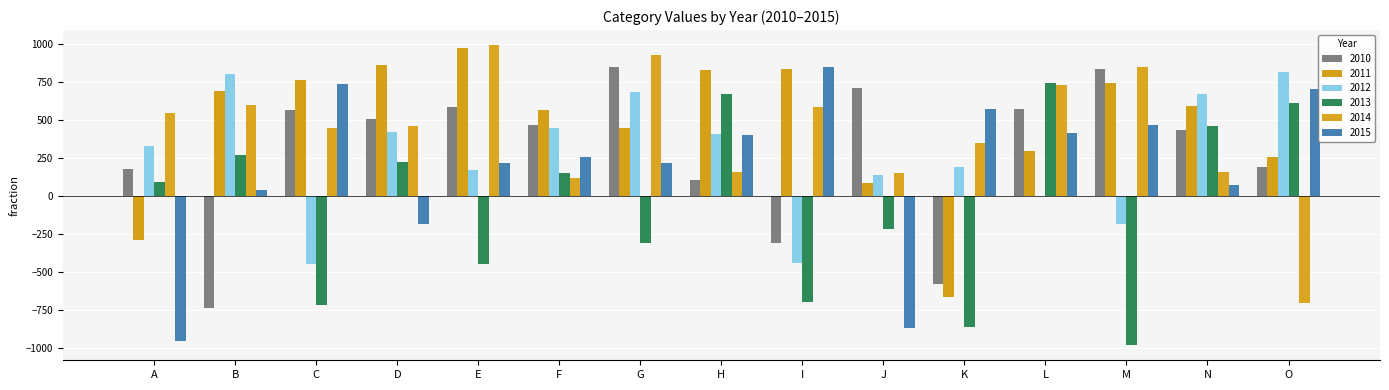

How many values in the 2015 series exceed 256?

8